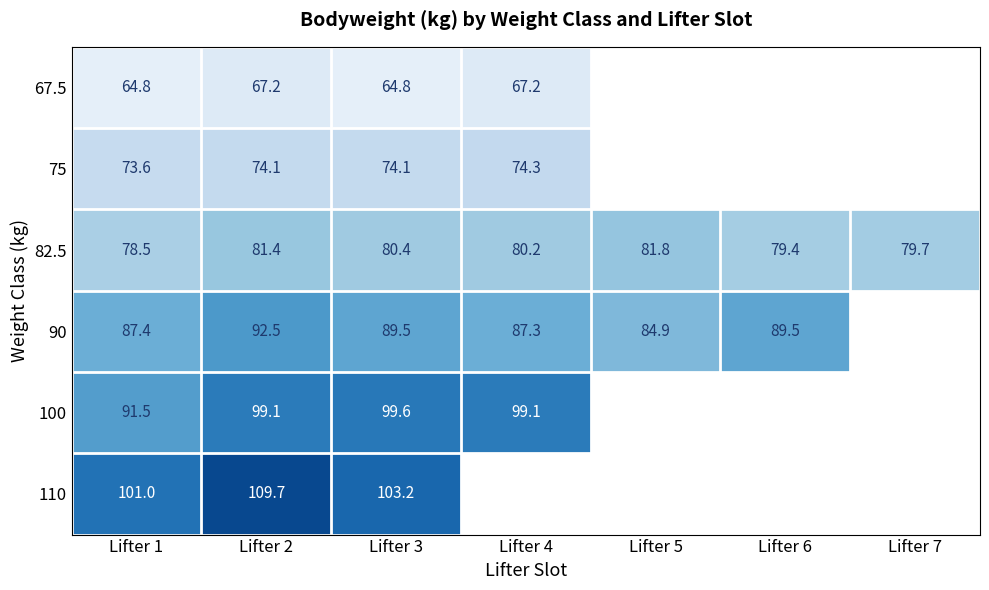

True or false: 100 has a value of 140.2 at Lifter 4.

False